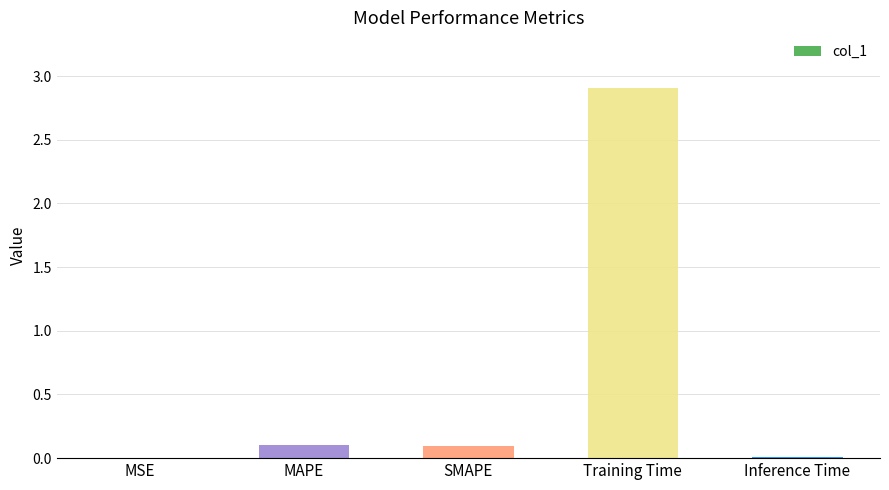

Which label corresponds to the largest value in the chart?

Training Time